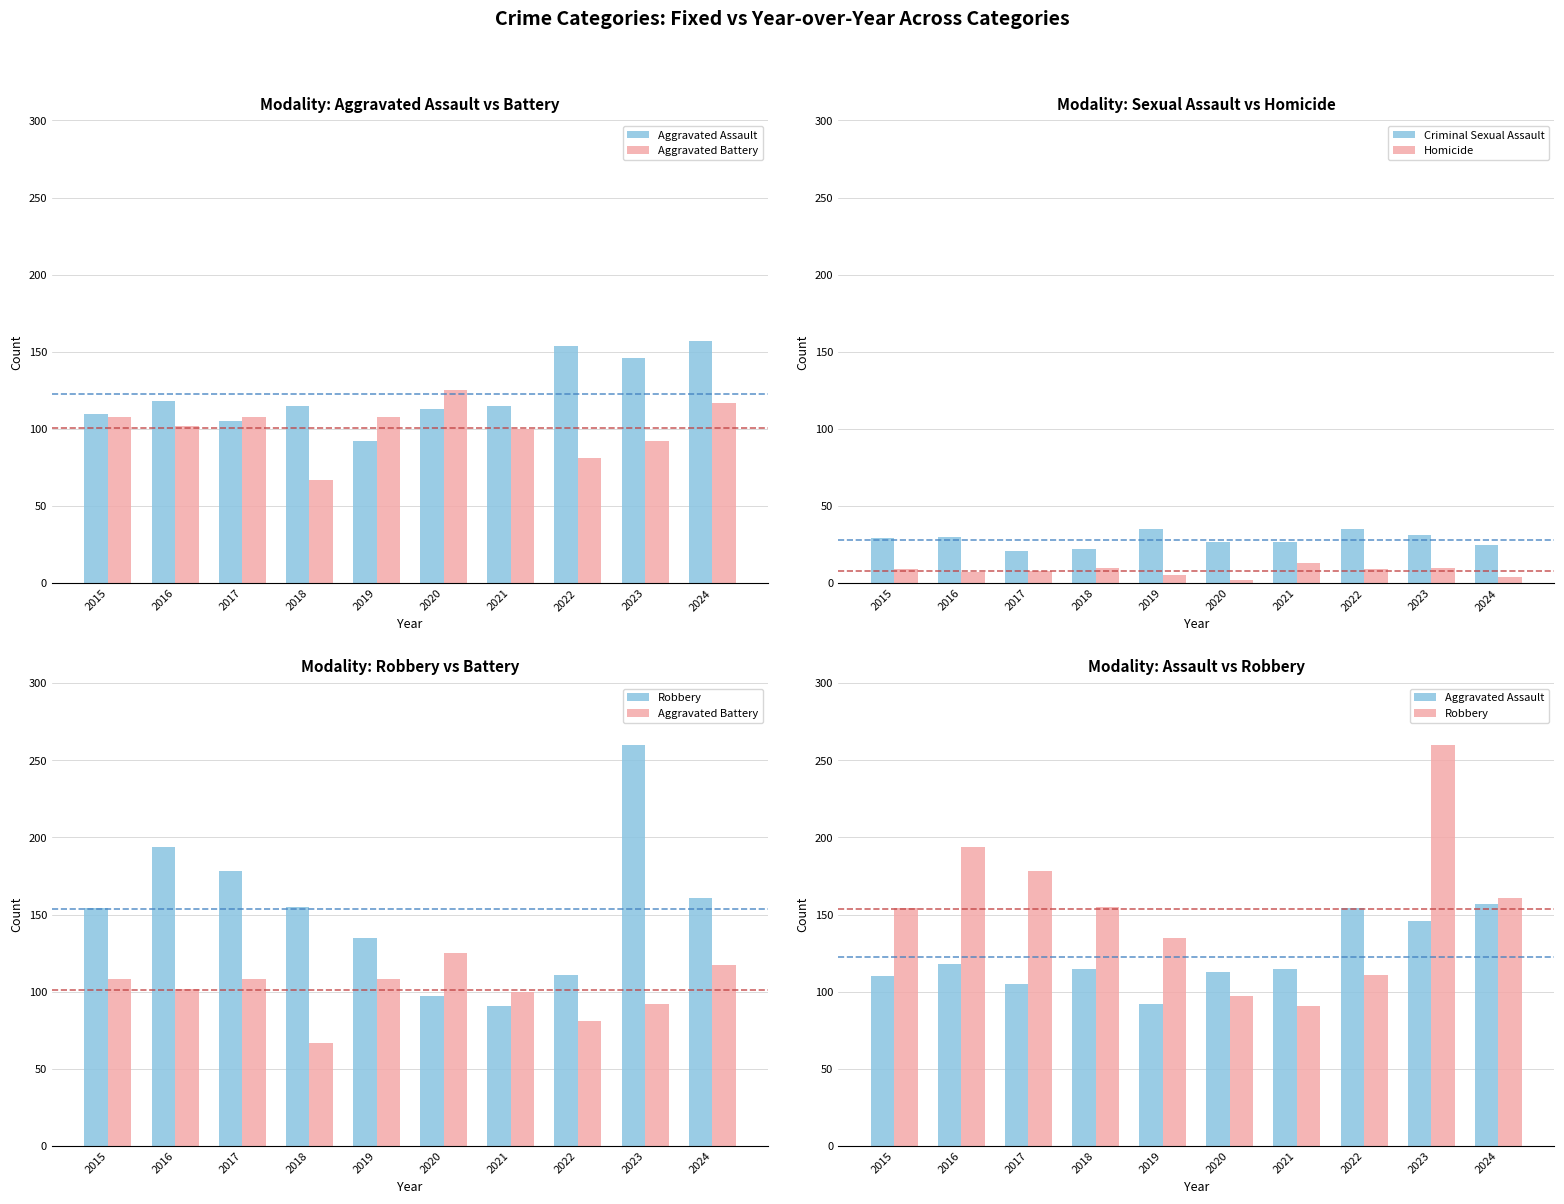

What is the total value across all series at 2019?

375